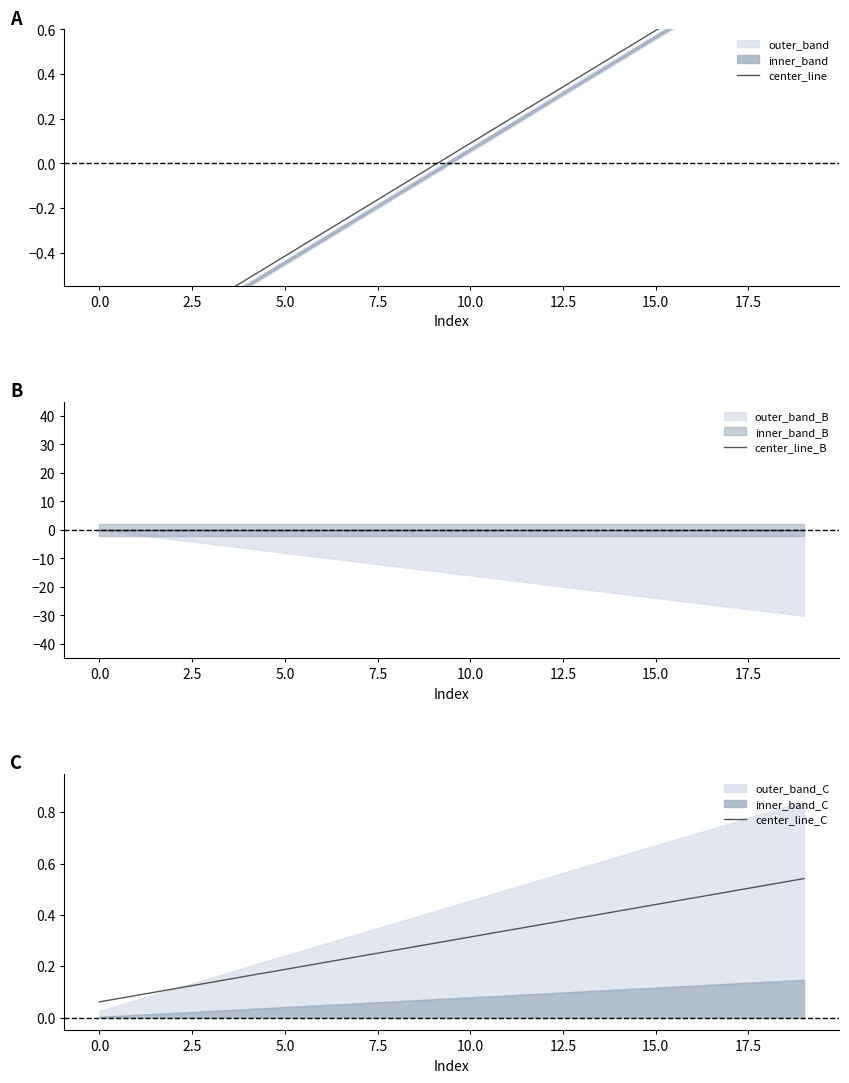

Which has a higher value, 10.0 or 2.5?

10.0